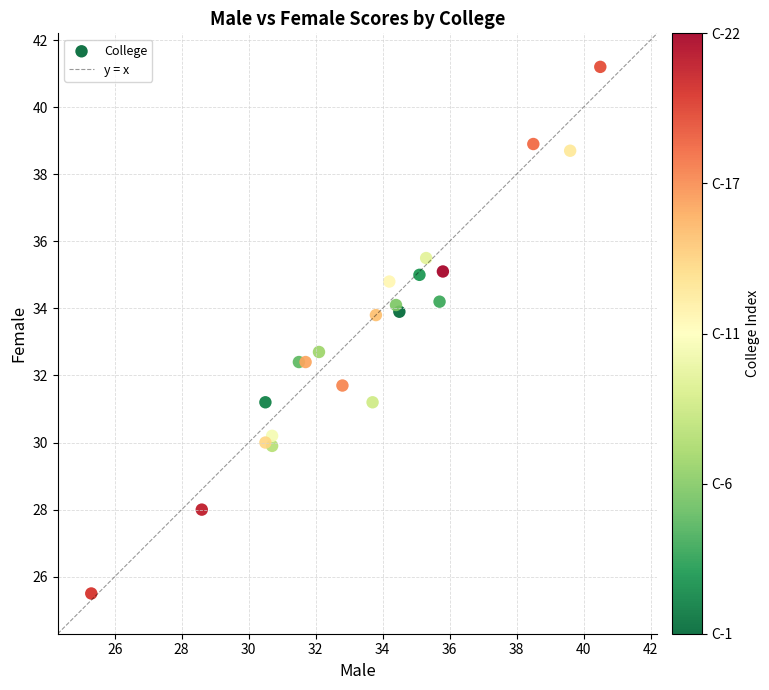

What is the range of X values (max minus min)?

15.2